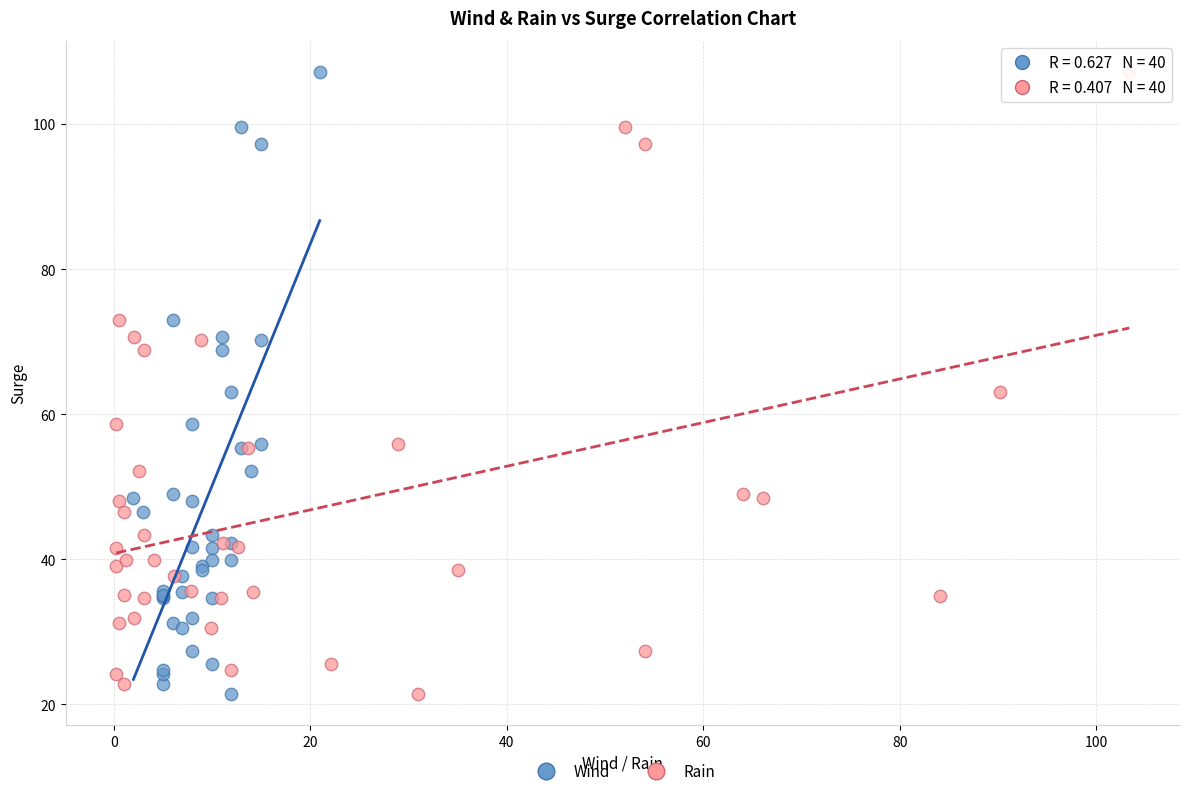

What are all the series names shown in the legend?

Wind, Rain